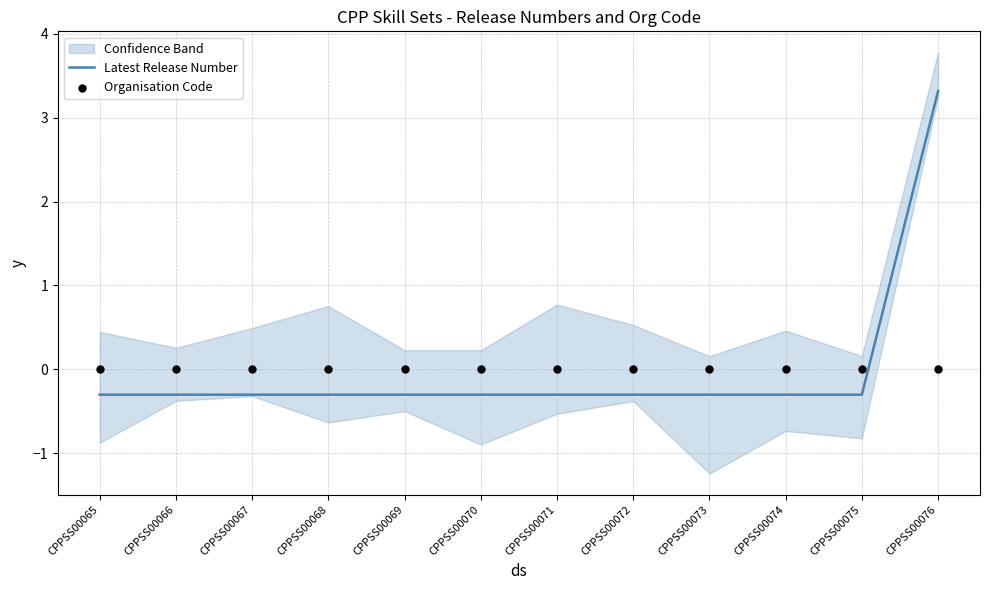

Is it true that Latest Release Number equals -0.3 at CPPSS00068?

True